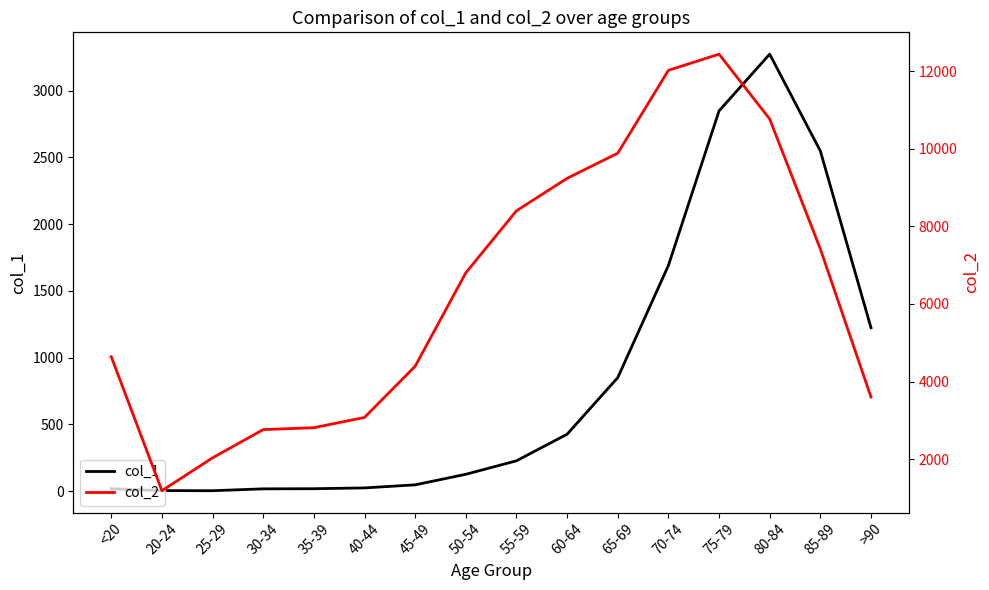

At how many categories does at least one series exceed 2772?

13